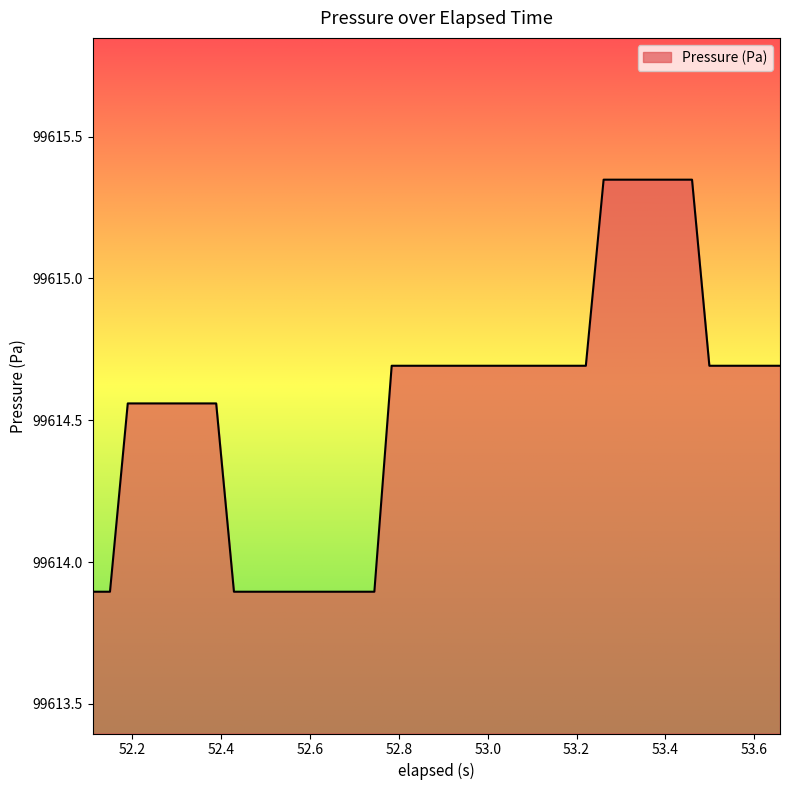

What is the difference between the maximum and minimum values?

1.5